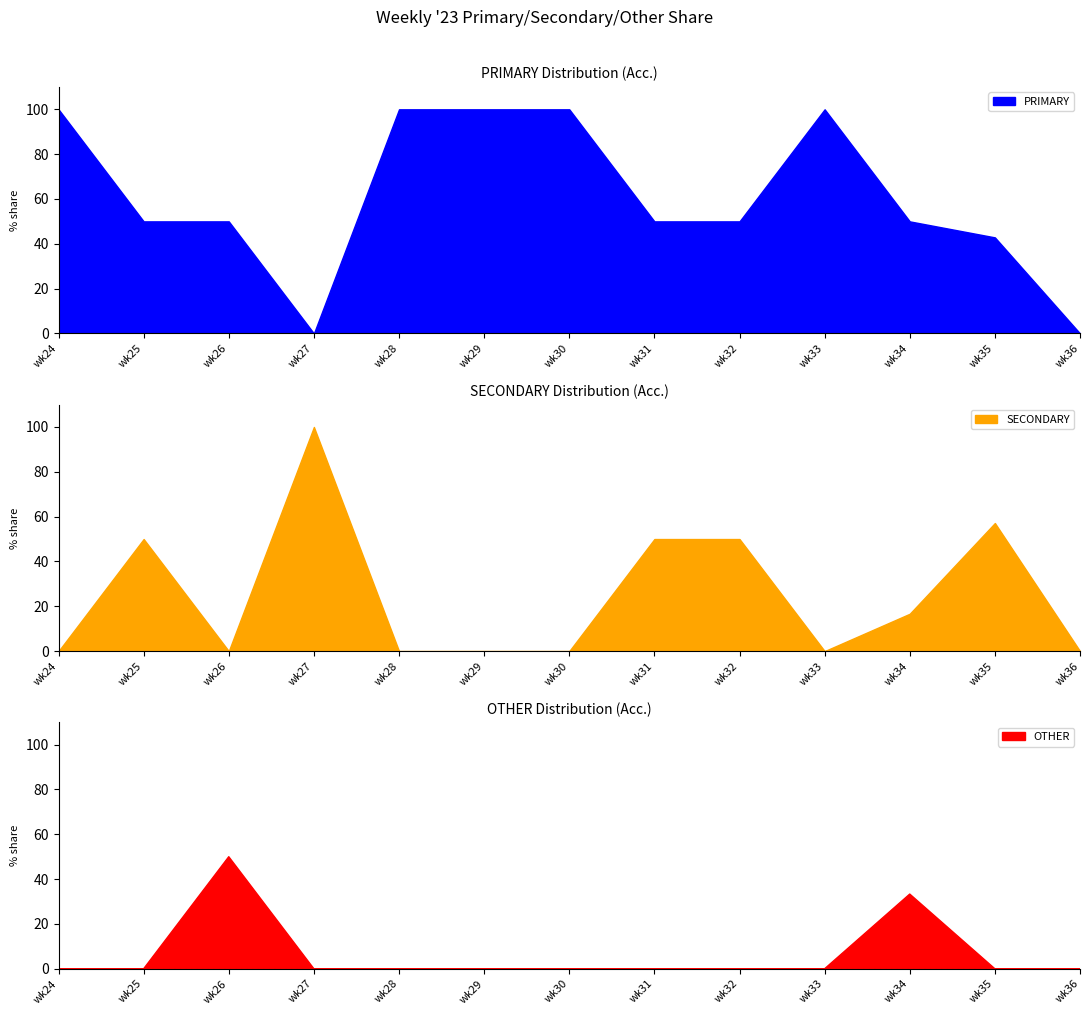

What is the highest value of the PRIMARY series?

100.0